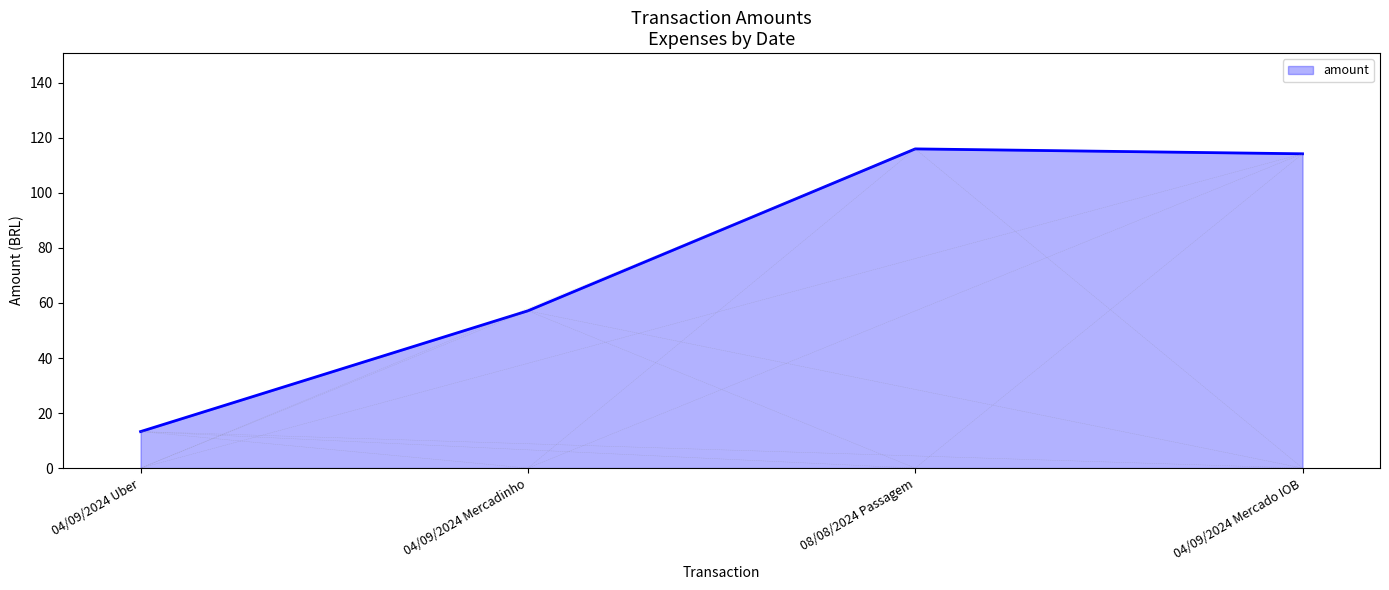

Which label corresponds to the smallest value in the chart?

04/09/2024 Uber